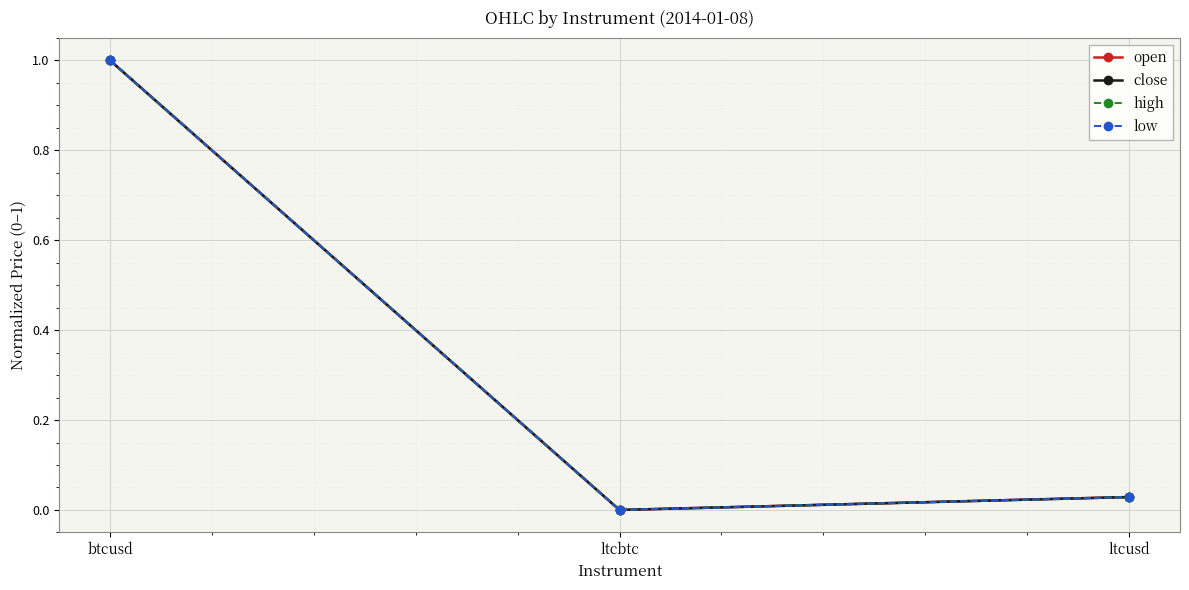

At which category is the sum across all series the highest?

btcusd